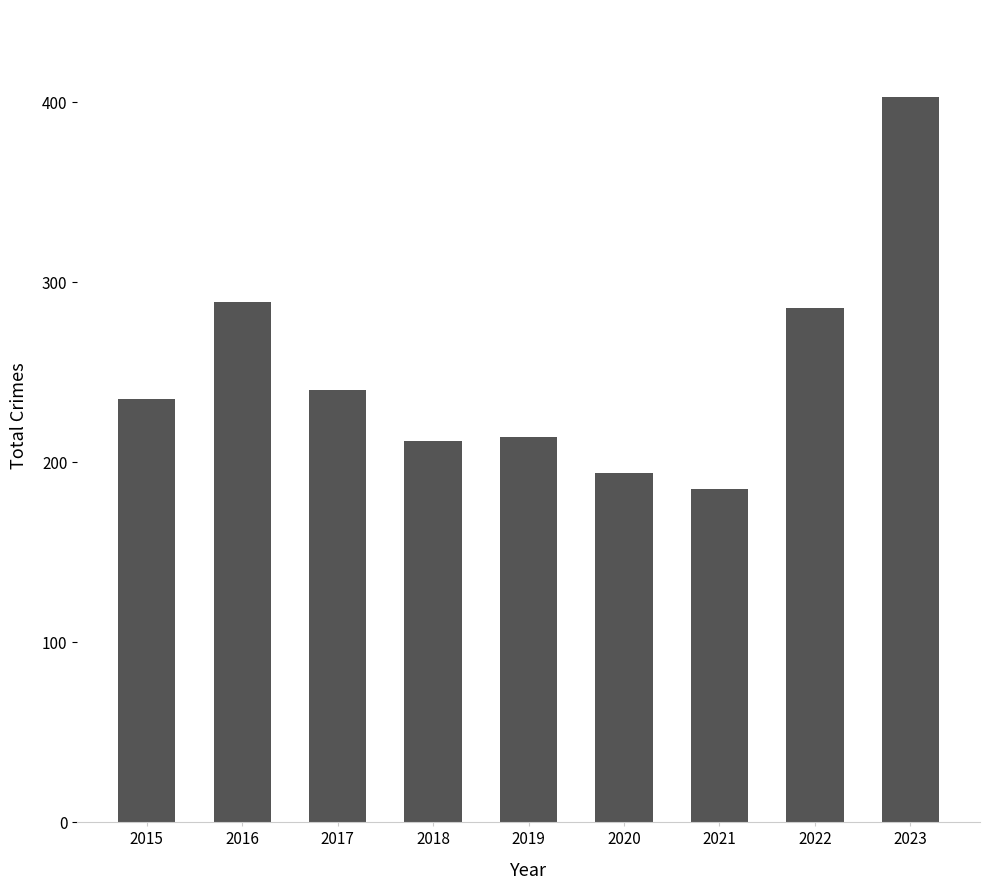

The value at 2016 is 146. True or false?

False